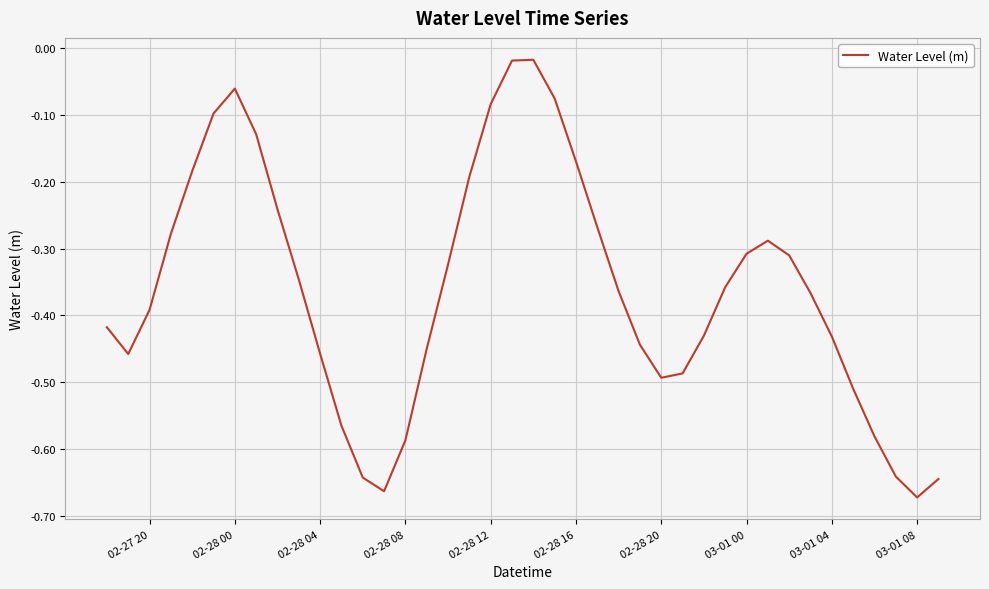

What is the difference between the maximum and minimum values?

0.7